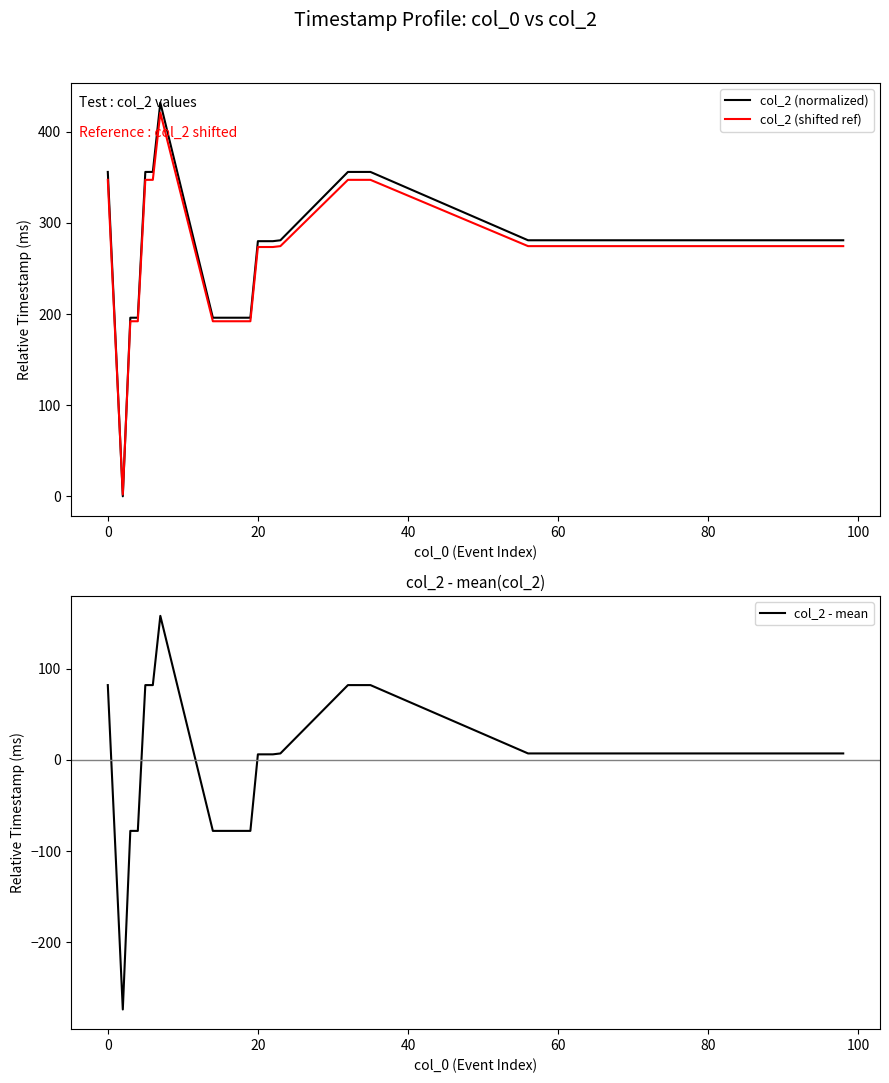

The value of col_2 (normalized) at 20 is 280.0. True or false?

True